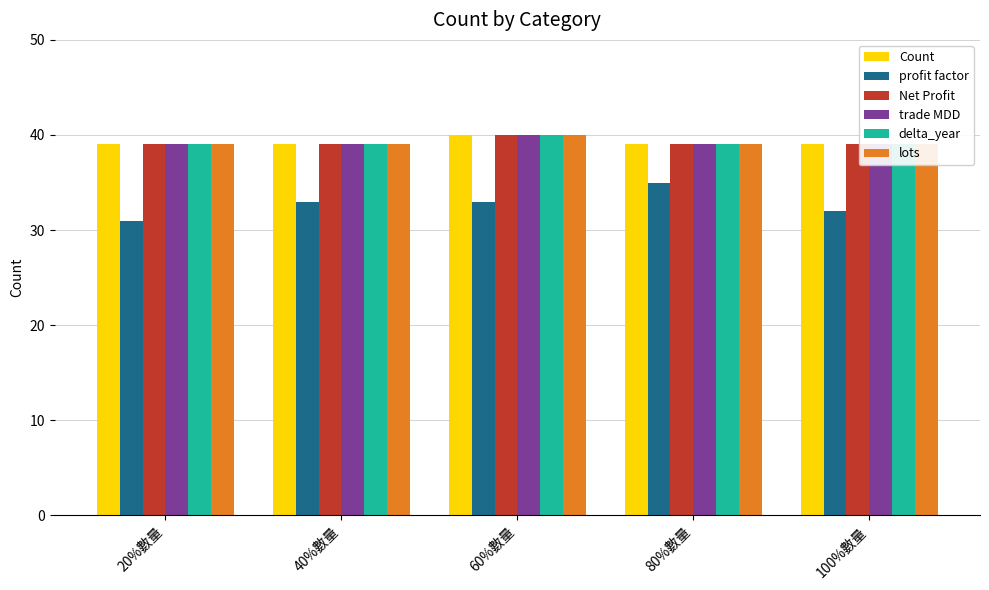

At how many categories does at least one series exceed 39?

1